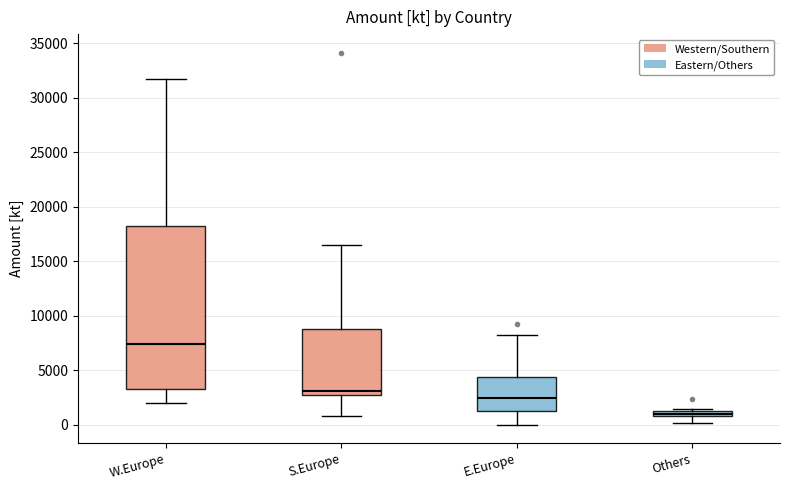

Comparing the boxes themselves (not the whiskers), which one is the tallest?

W.Europe